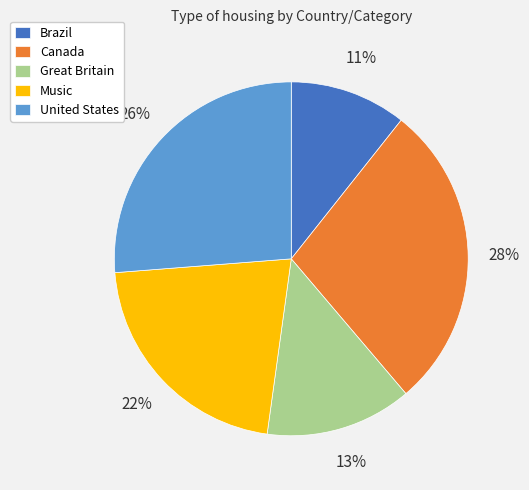

To the nearest percent, what is the difference between the largest and smallest slice percentages?

17%